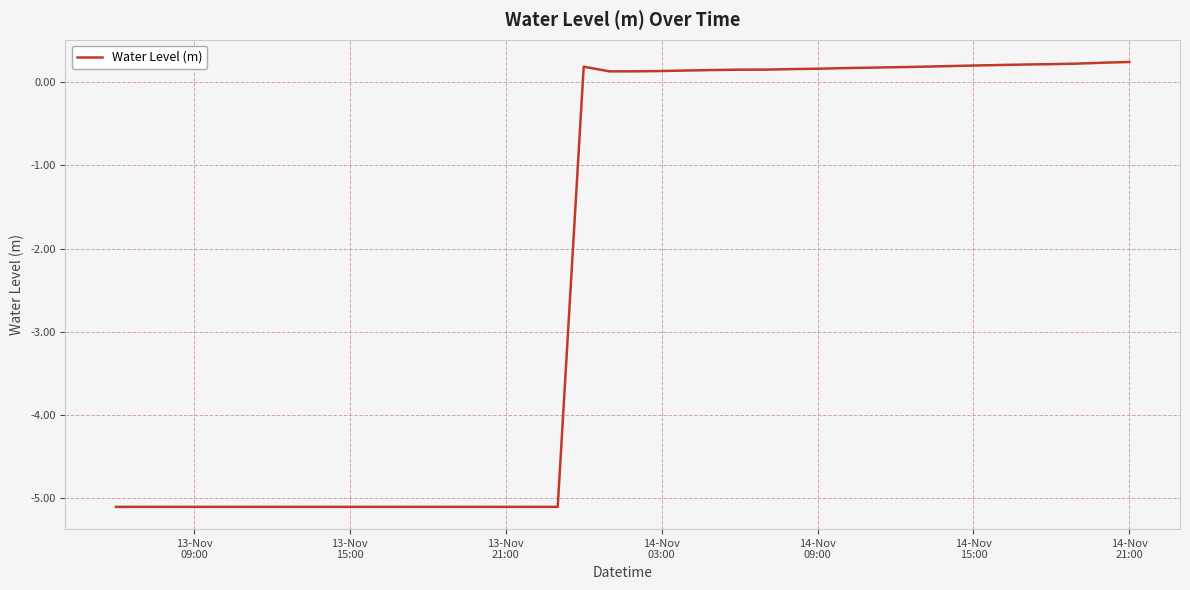

What is the difference between the maximum and minimum values?

5.3